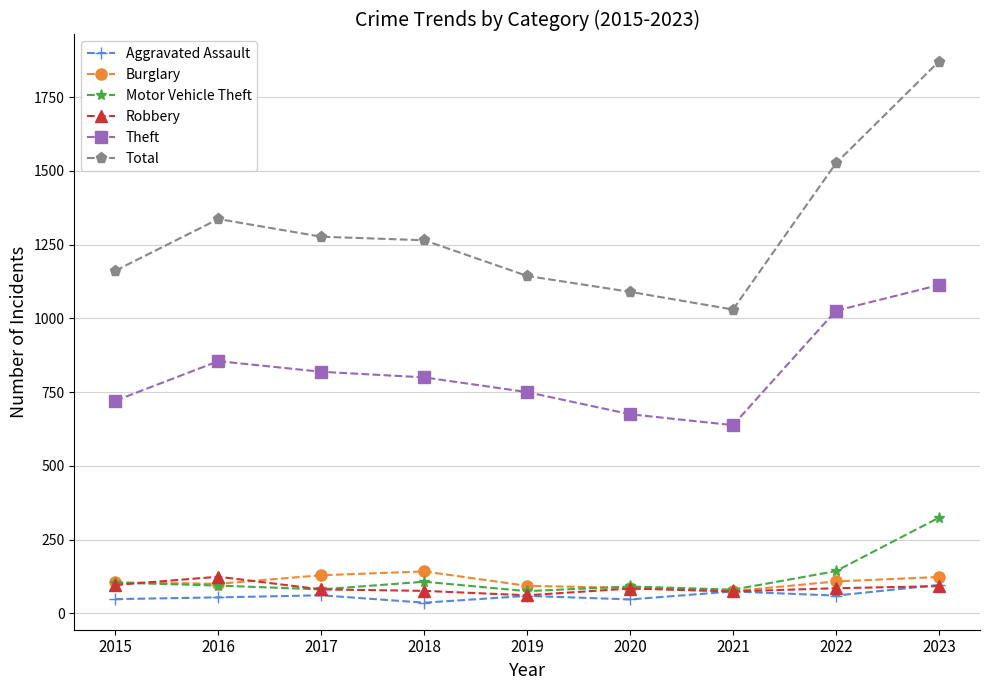

True or false: Theft has more than 2 interior local peaks.

False